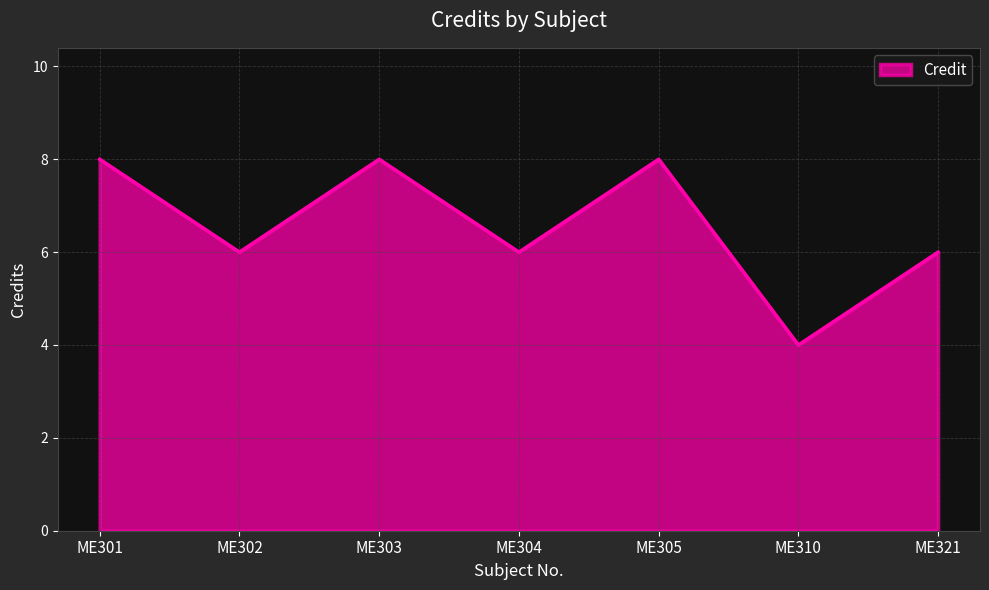

The value at ME310 is 4. True or false?

True